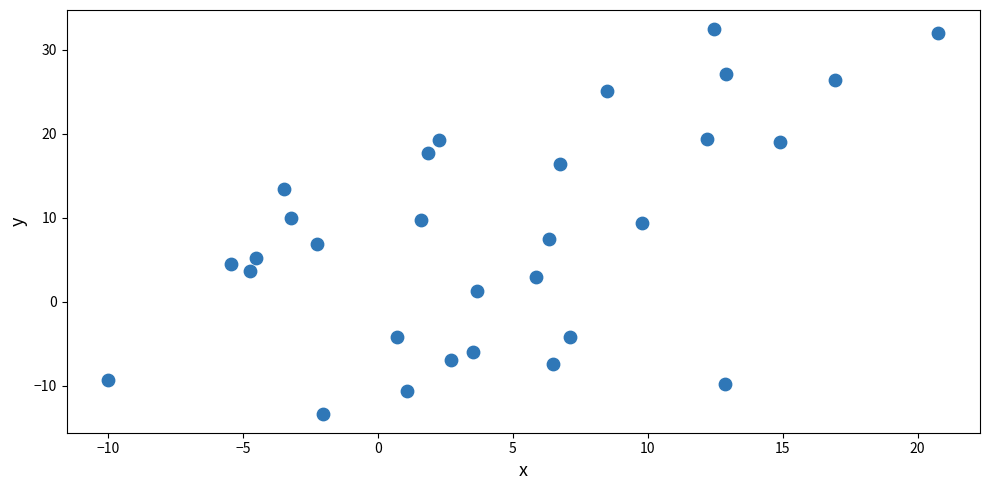

What is the range of Y values (max minus min)?

45.8